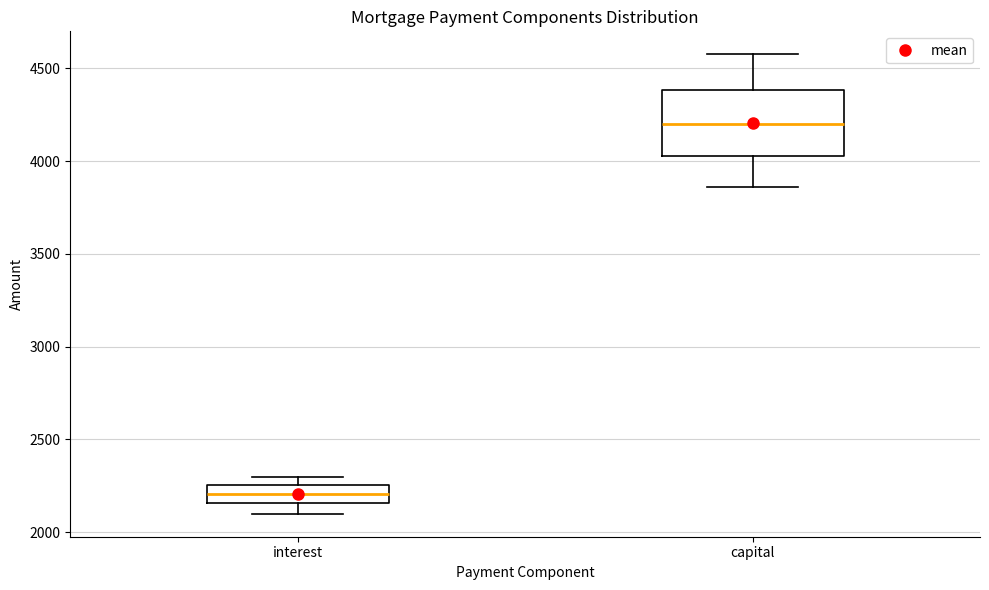

Reading left to right, transcribe this box plot: for each box, give where its median line is, the range the box spans, and where its two whiskers end, as read against the y-axis. The values are not printed on the chart, so give them approximately, as read against the axis.

interest: median 2200, box 2150 to 2250, whiskers 2100 to 2300
capital: median 4200, box 4050 to 4400, whiskers 3850 to 4600